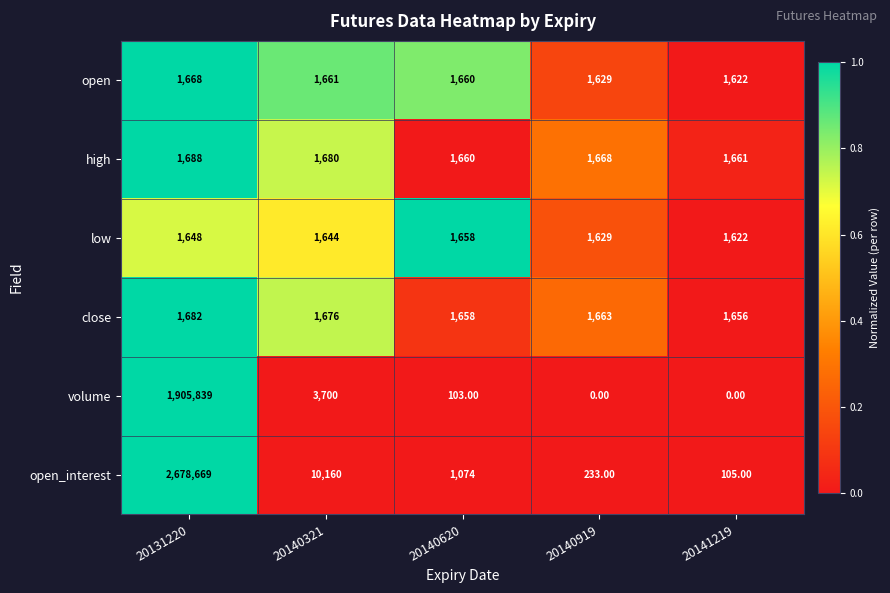

List the series in order of their peak value, lowest first.

low, open, close, high, volume, open_interest